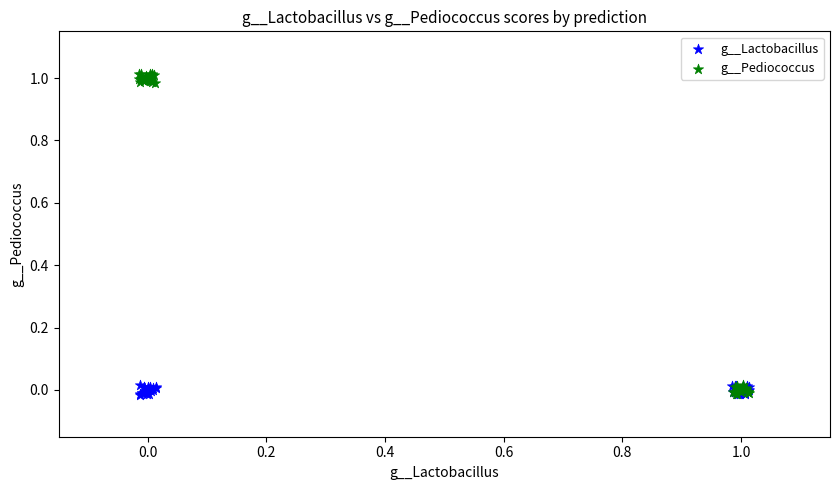

Which series has the largest Y range (max minus min)?

g__Pediococcus